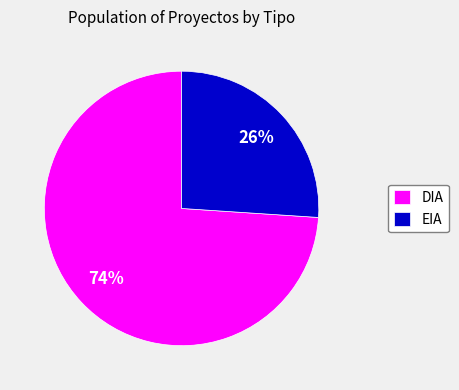

Is there a majority slice in this chart?

Yes